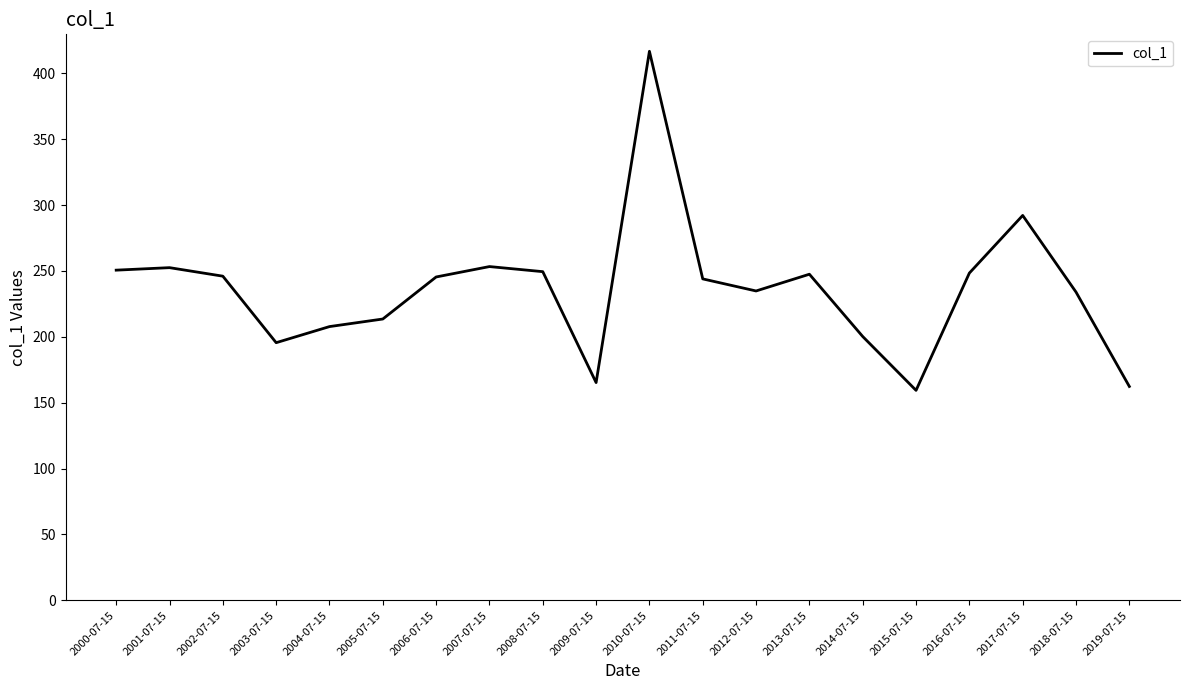

What is the smallest value displayed?

159.4